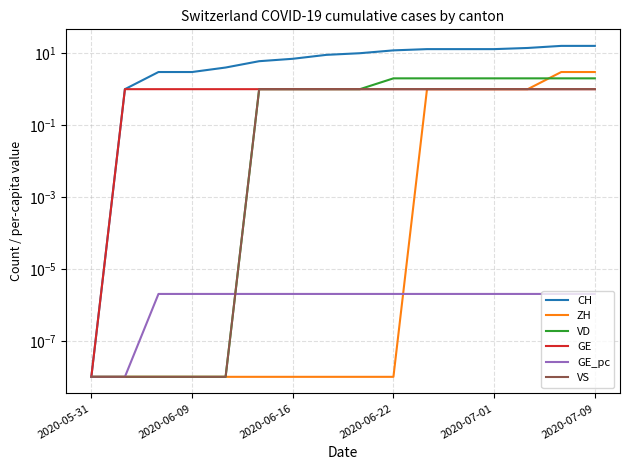

How many data points in CH are above 10?

7